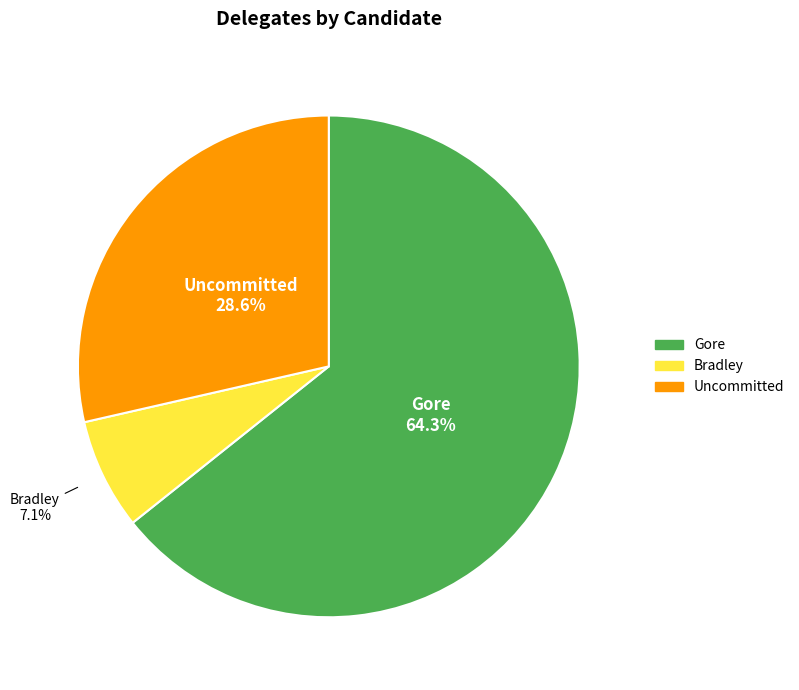

Is there any slice that represents more than half of the pie?

Yes